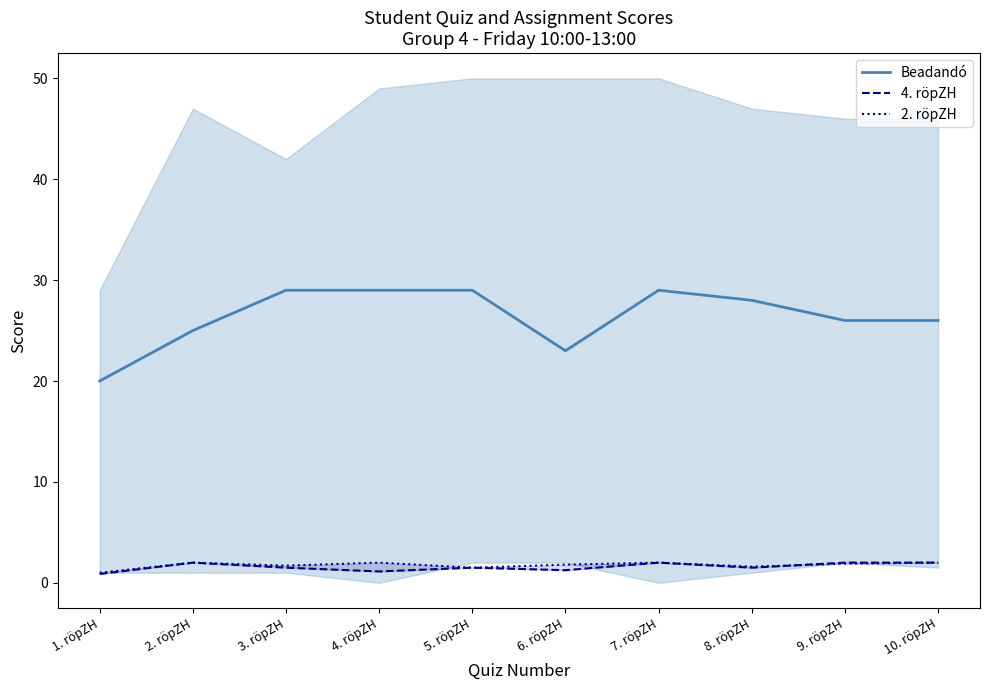

Reading right to left, list all the values displayed in this chart.

Beadandó: 26.0	26.0	28.0	29.0	23.0	29.0	29.0	29.0	25.0	20.0
4. röpZH: 2.0	2.0	1.5	2.0	1.2	1.5	1.1	1.5	2.0	0.9
2. röpZH: 2.0	1.9	1.6	2.0	1.8	1.5	2.0	1.7	2.0	1.0